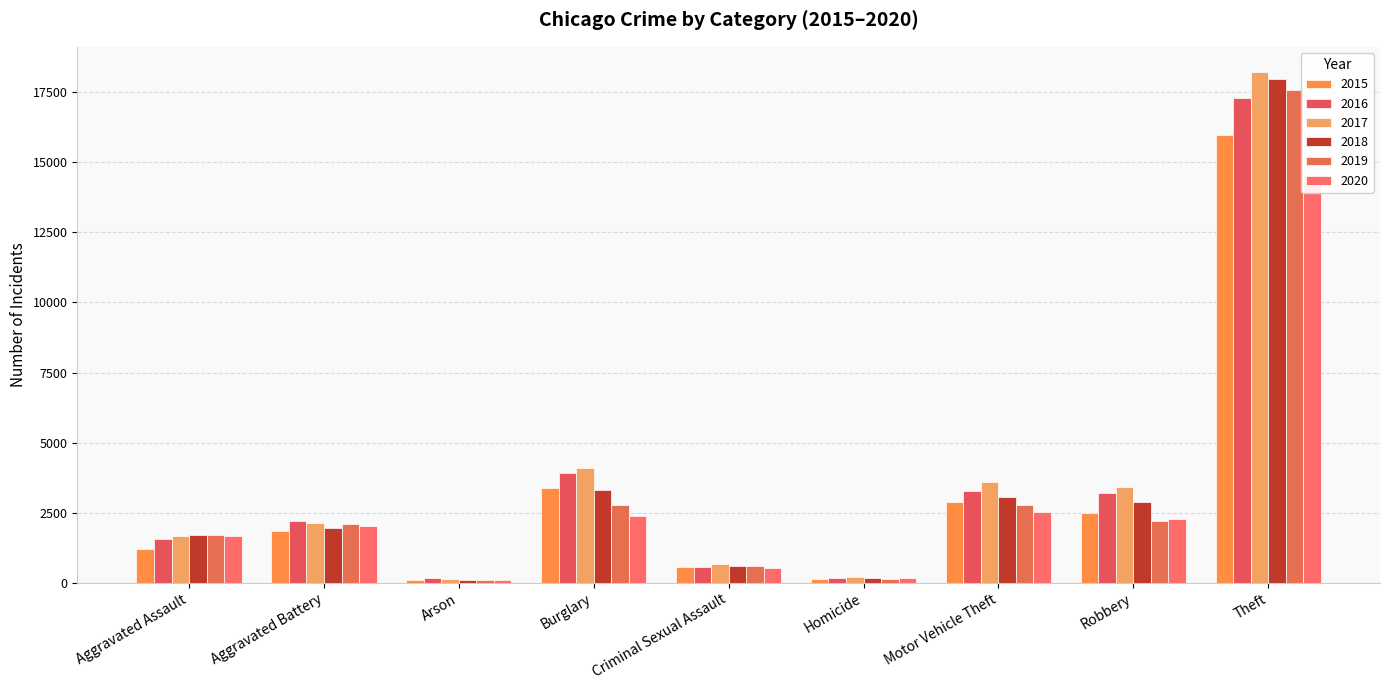

What is the label of the 6th bar from the left?

Homicide